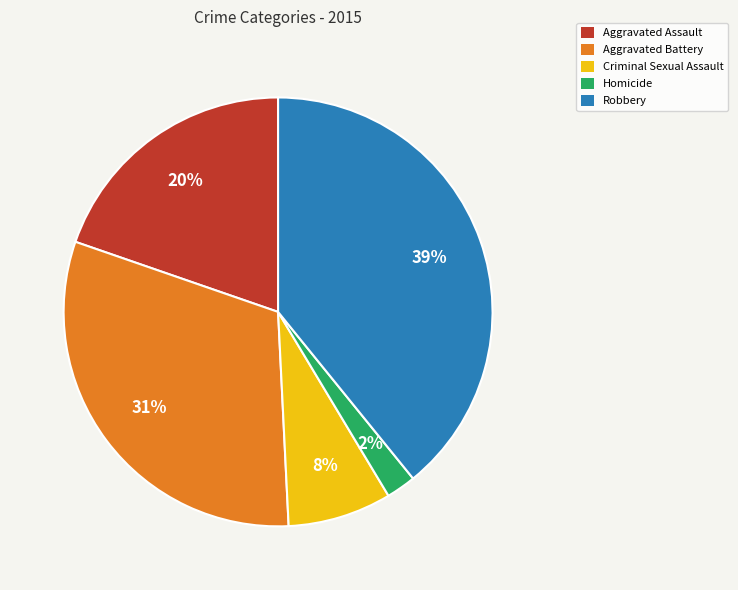

Is there a majority slice in this chart?

No